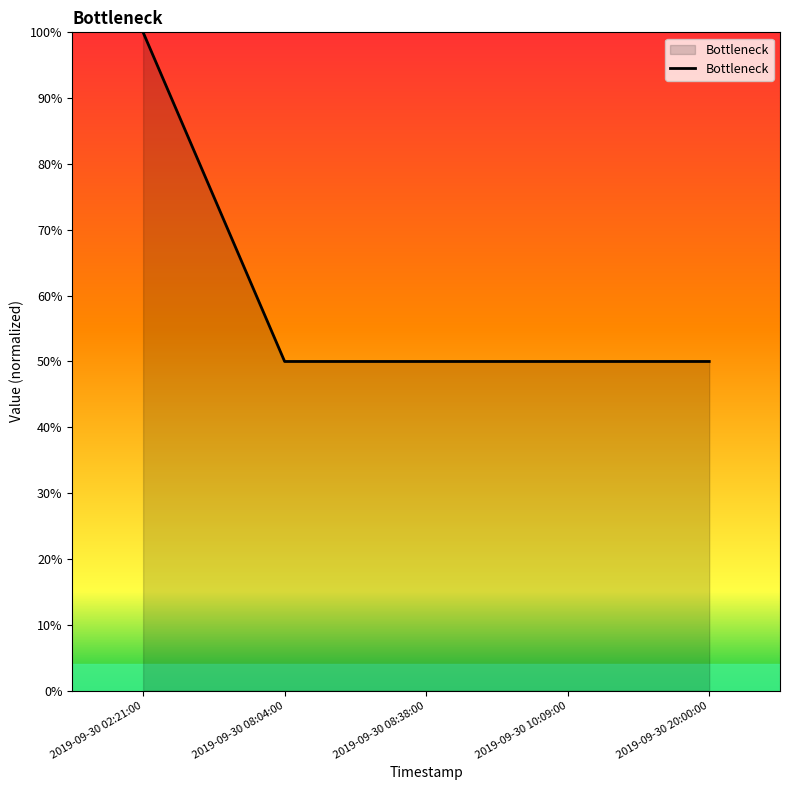

True or false: the data shows 0.7 at 2019-09-30 20:00:00.

False